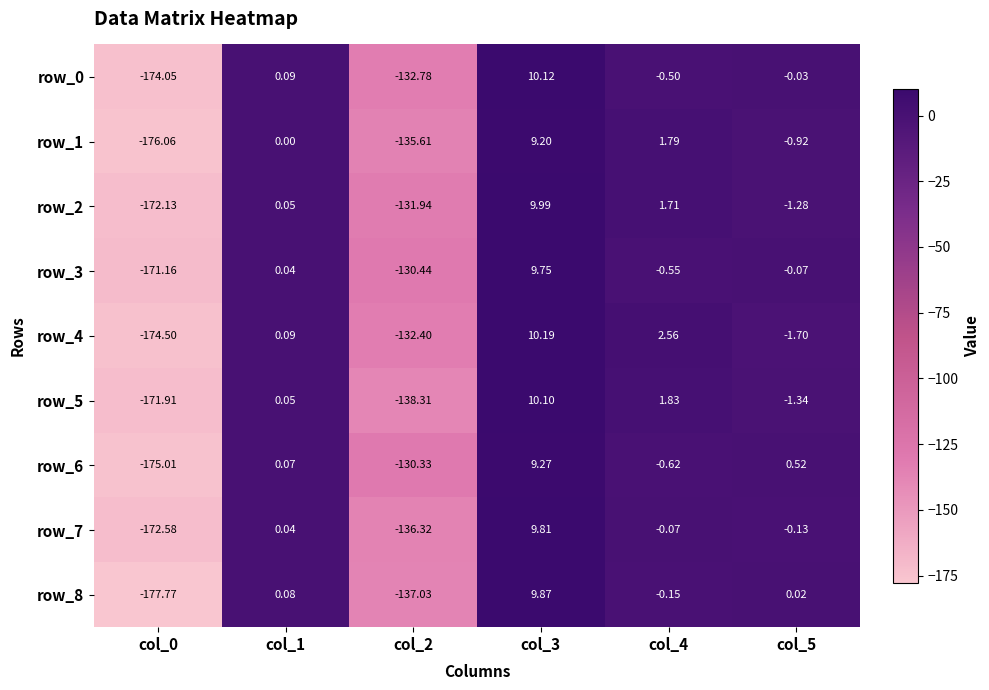

Is the value of row_8 at col_2 greater than the value of row_1 at col_0?

Yes